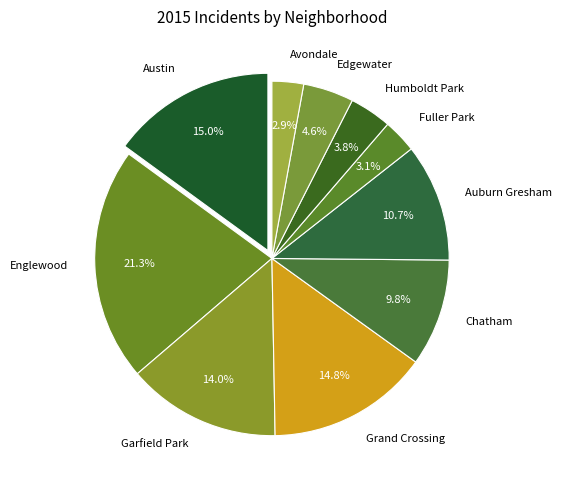

To the nearest percent, what is the difference between the Englewood and Auburn Gresham slice percentages?

11%